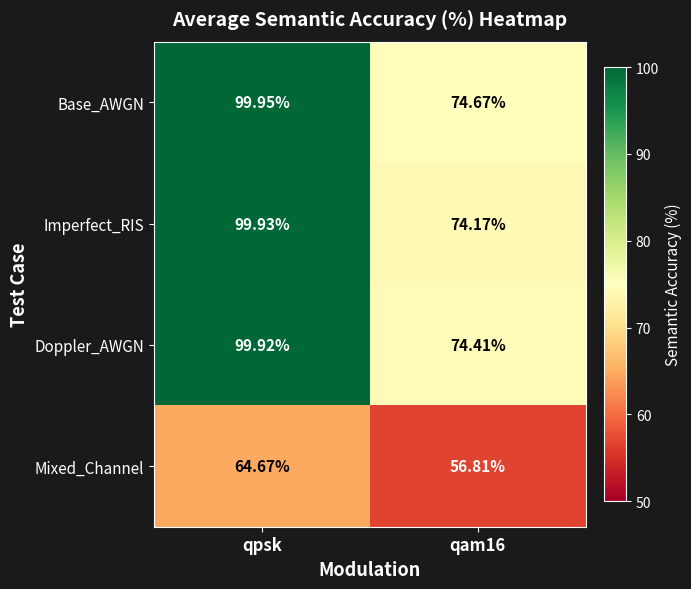

Rank the series at qpsk from lowest to highest value.

Mixed_Channel, Doppler_AWGN, Imperfect_RIS, Base_AWGN